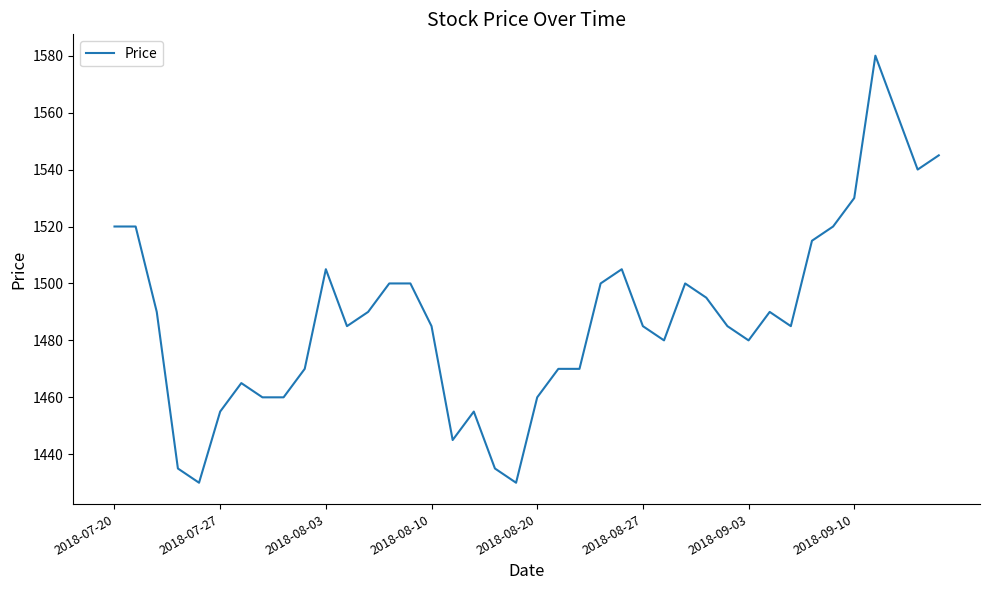

What is the smallest value displayed?

1430